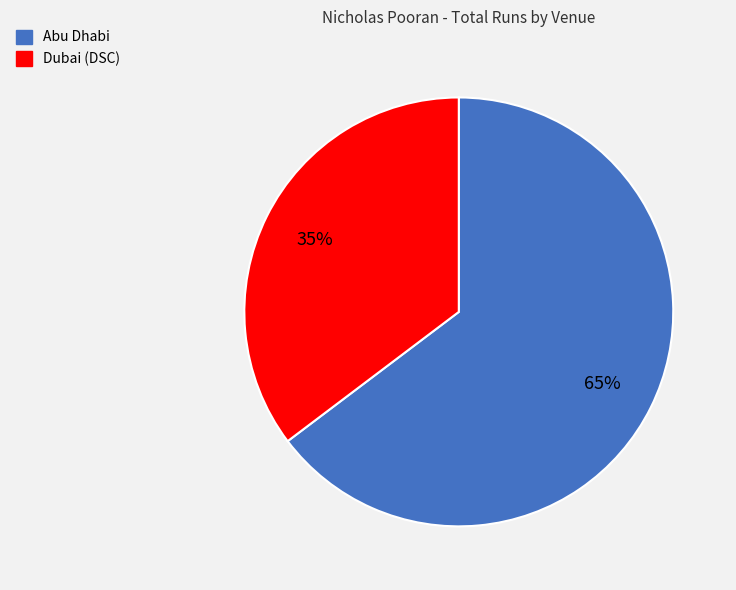

Which slice is the largest?

Abu Dhabi